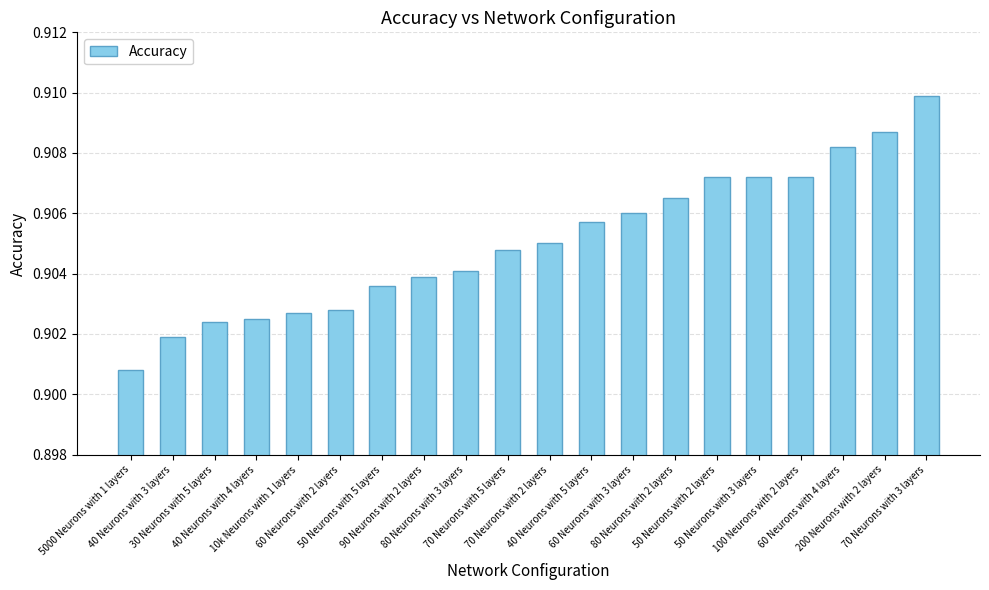

How many series are shown in this chart?

1